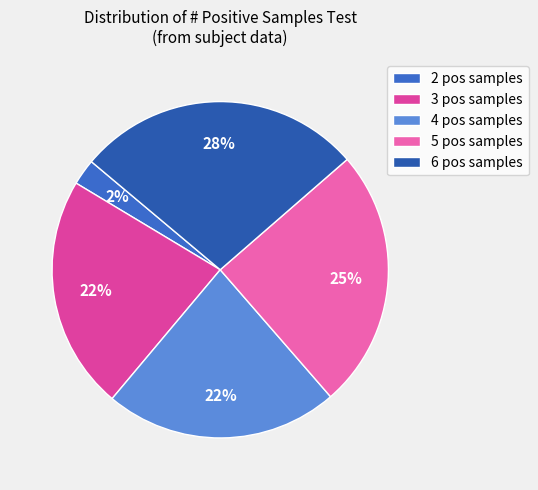

How many segments does this pie chart have?

5